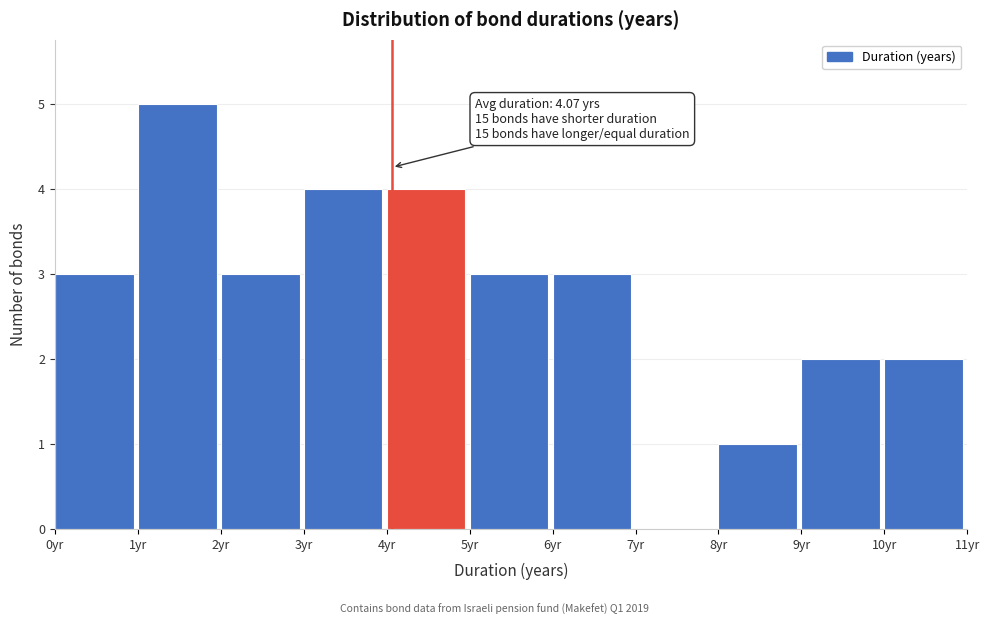

Over which range of the x-axis is the bar tallest?

1 to 2